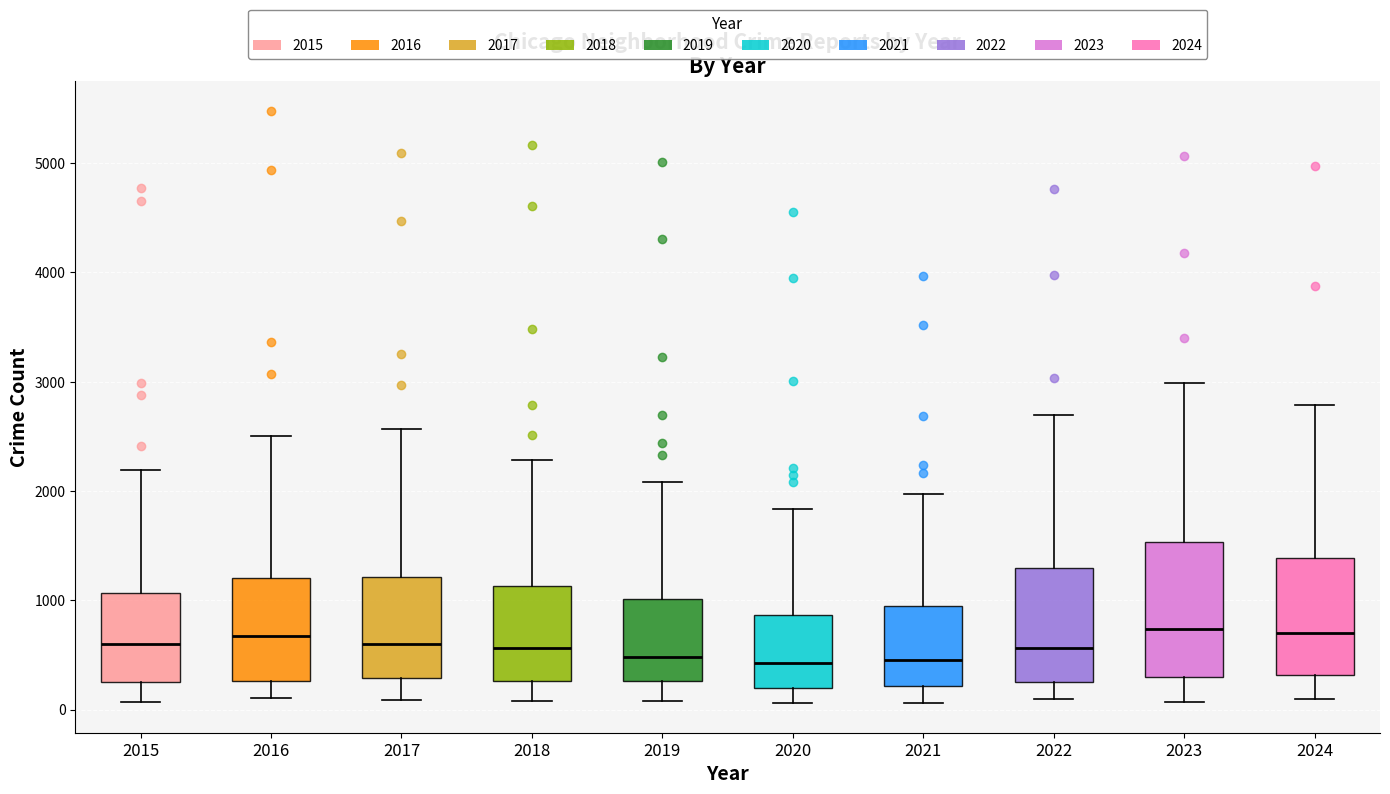

Reading left to right, transcribe this box plot: for each box, give where its median line is, the range the box spans, and where its two whiskers end, as read against the y-axis. The values are not printed on the chart, so give them approximately, as read against the axis.

2015: median 600, box 300 to 1100, whiskers 100 to 2200
2016: median 700, box 300 to 1200, whiskers 100 to 2500
2017: median 600, box 300 to 1200, whiskers 100 to 2600
2018: median 600, box 300 to 1100, whiskers 100 to 2300
2019: median 500, box 300 to 1000, whiskers 100 to 2100
2020: median 400, box 200 to 900, whiskers 100 to 1800
2021: median 500, box 200 to 900, whiskers 100 to 2000
2022: median 600, box 300 to 1300, whiskers 100 to 2700
2023: median 700, box 300 to 1500, whiskers 100 to 3000
2024: median 700, box 300 to 1400, whiskers 100 to 2800